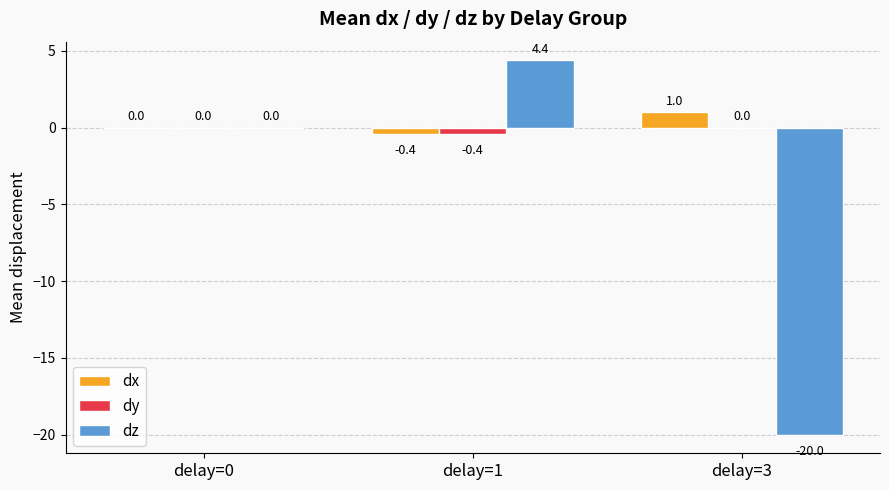

How many groups of bars are there?

3